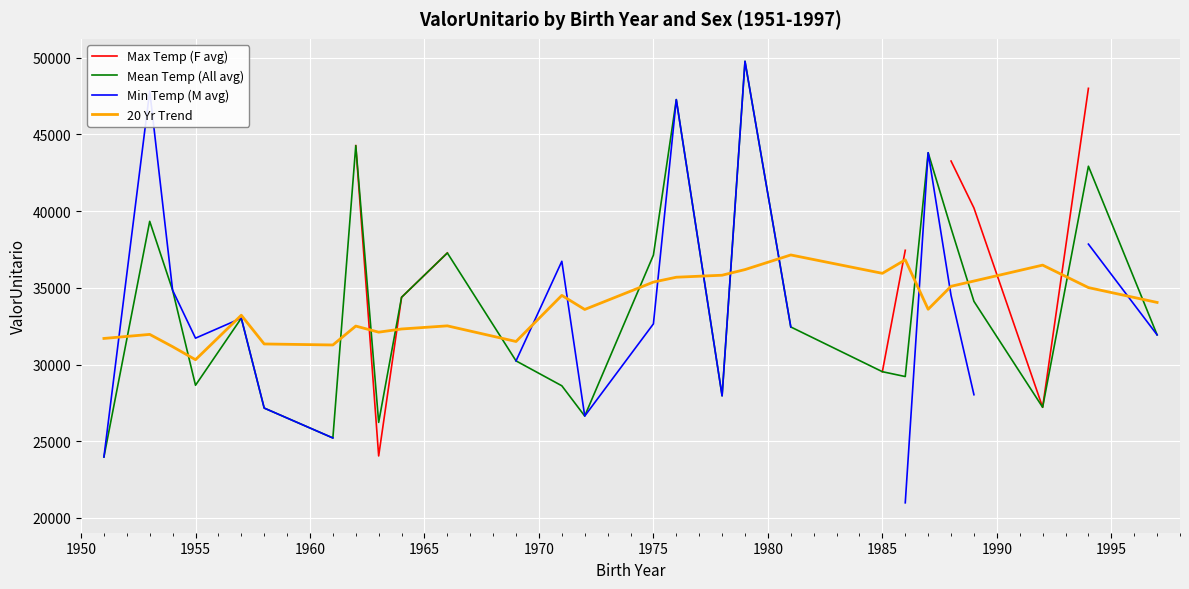

What is the minimum value for Mean Temp (All avg)?

23977.1